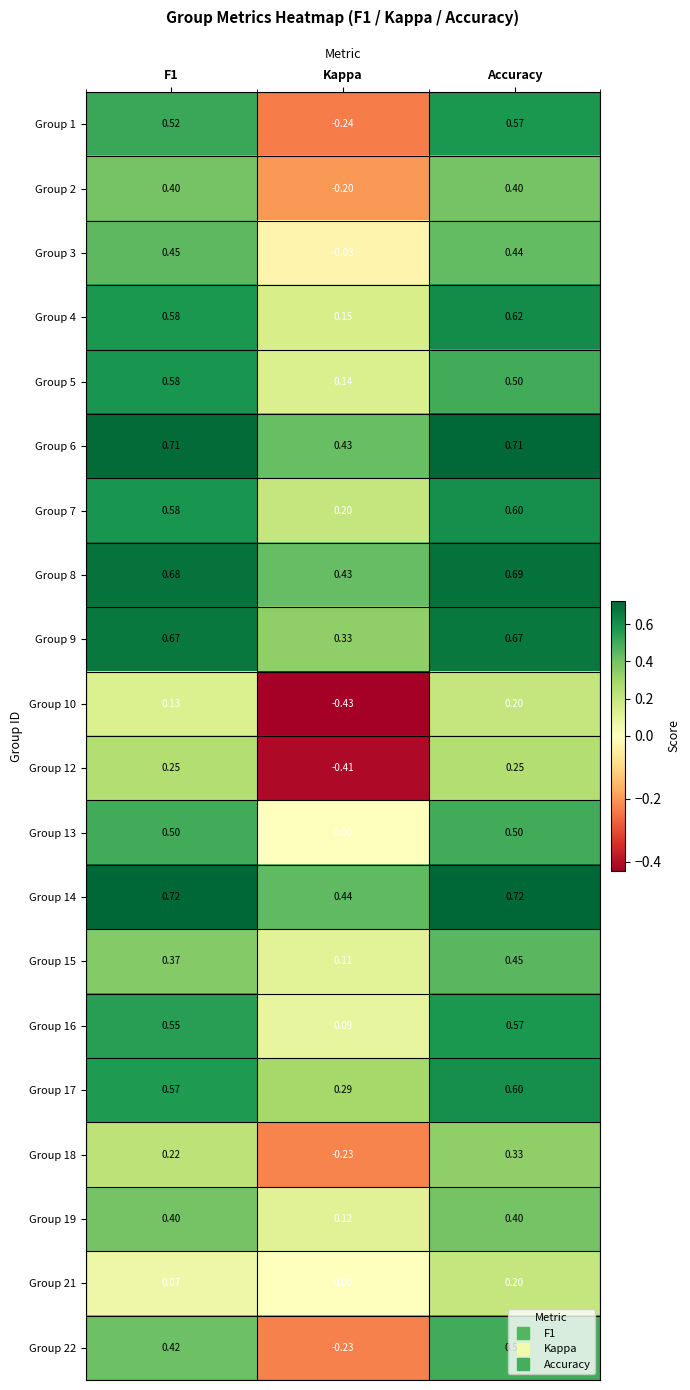

How many values in the Group 12 series exceed 0?

2